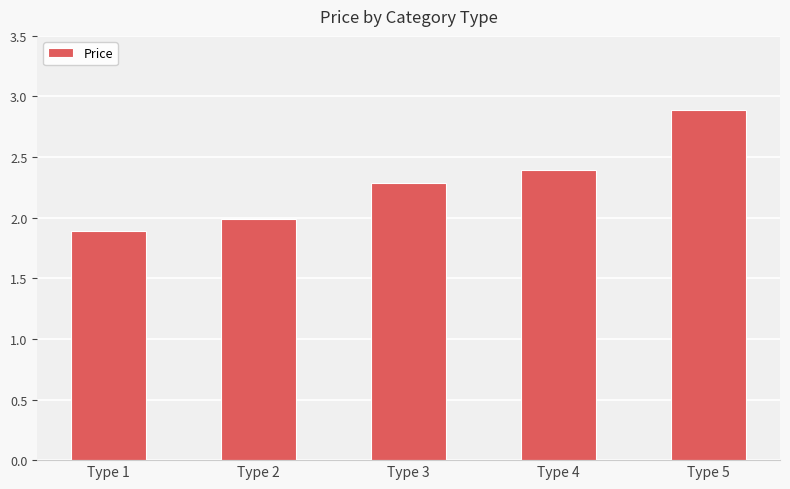

Which label corresponds to the smallest value in the chart?

Type 1